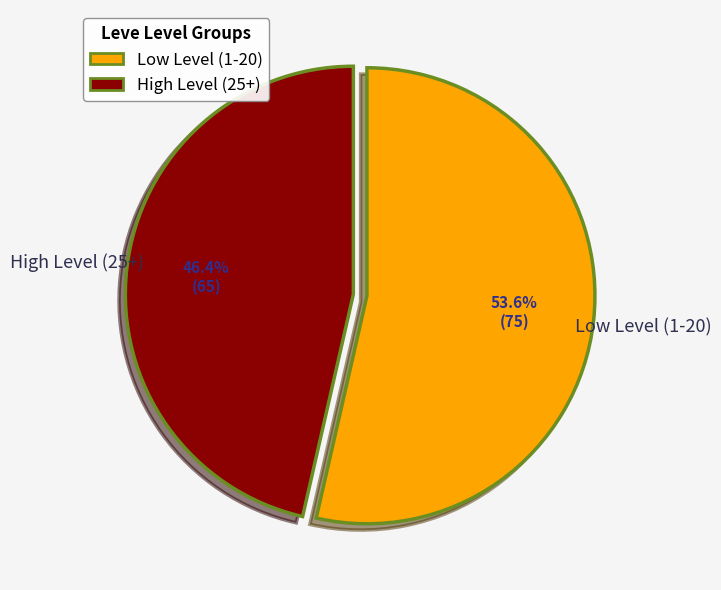

What is the majority slice?

Low Level (1-20)